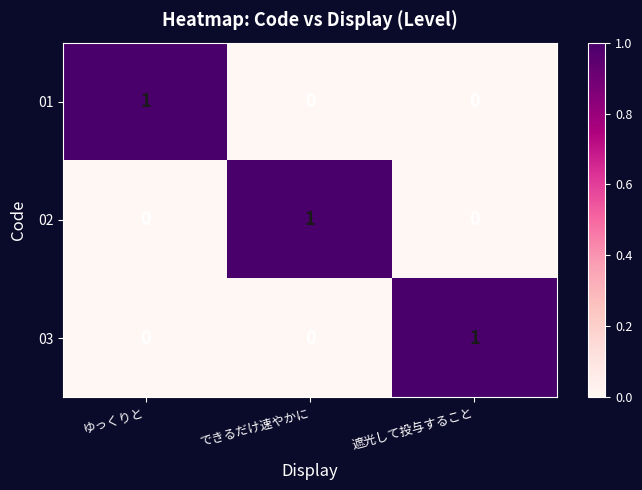

At how many categories does at least one series exceed 0?

3